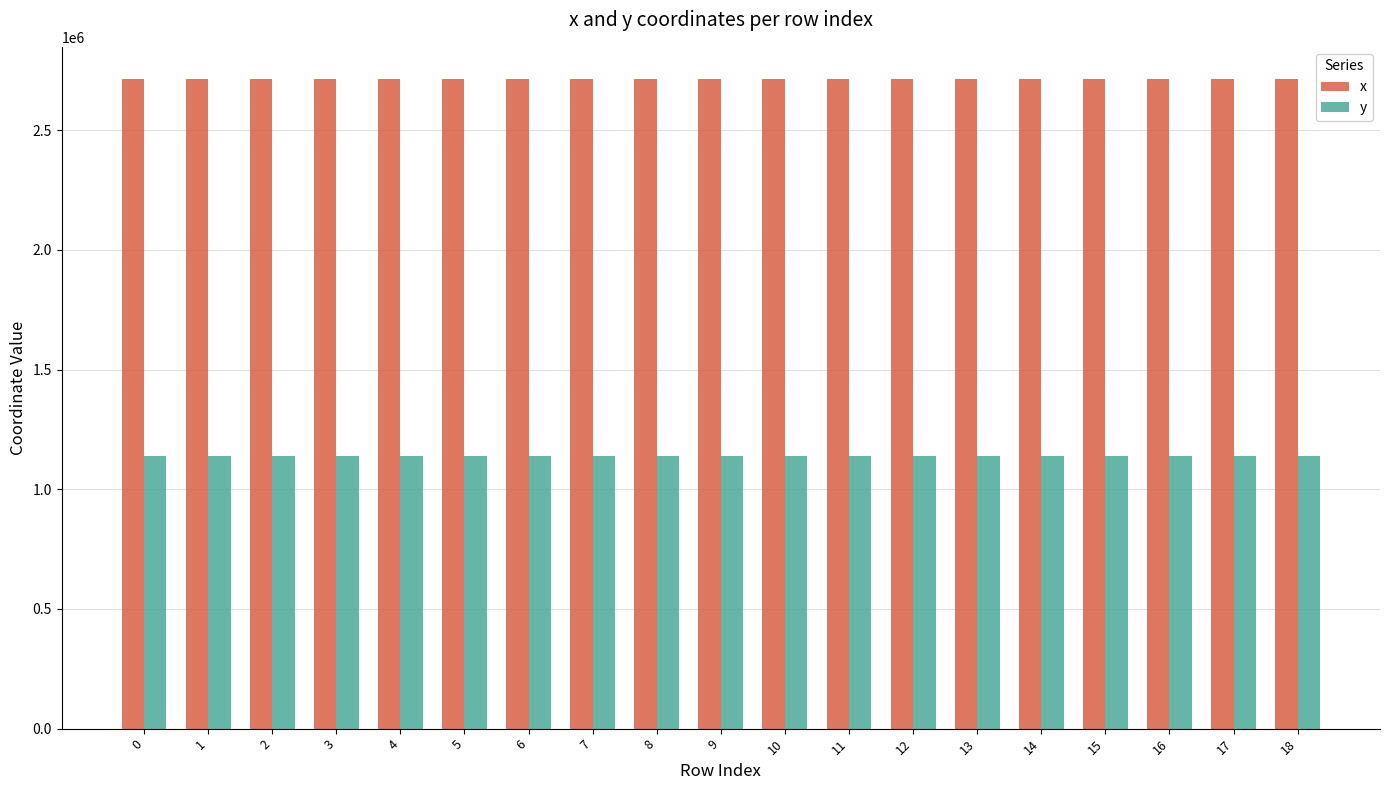

Does the chart contain stacked bars?

No